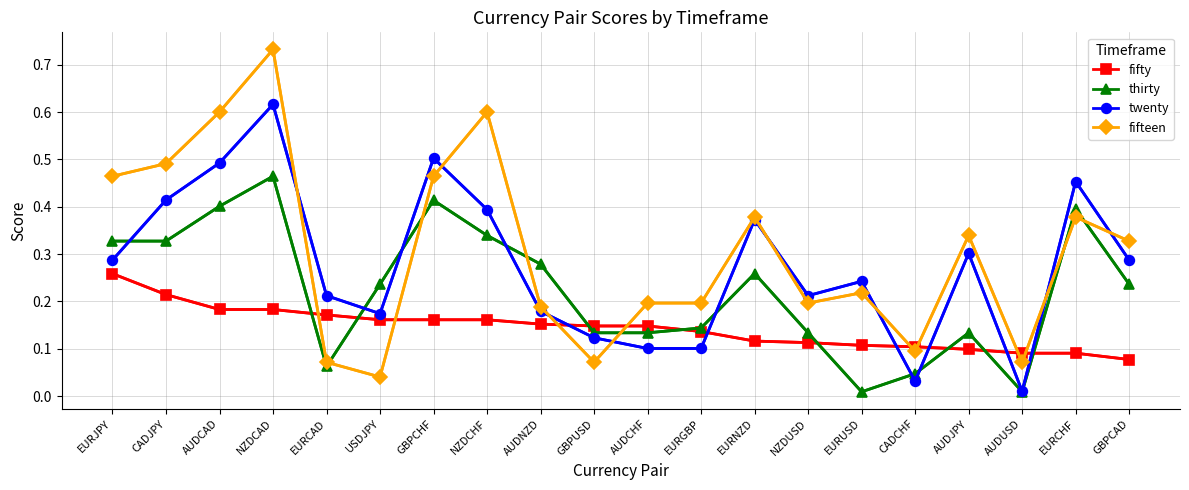

What is the label of the 12th point from the left?

EURGBP